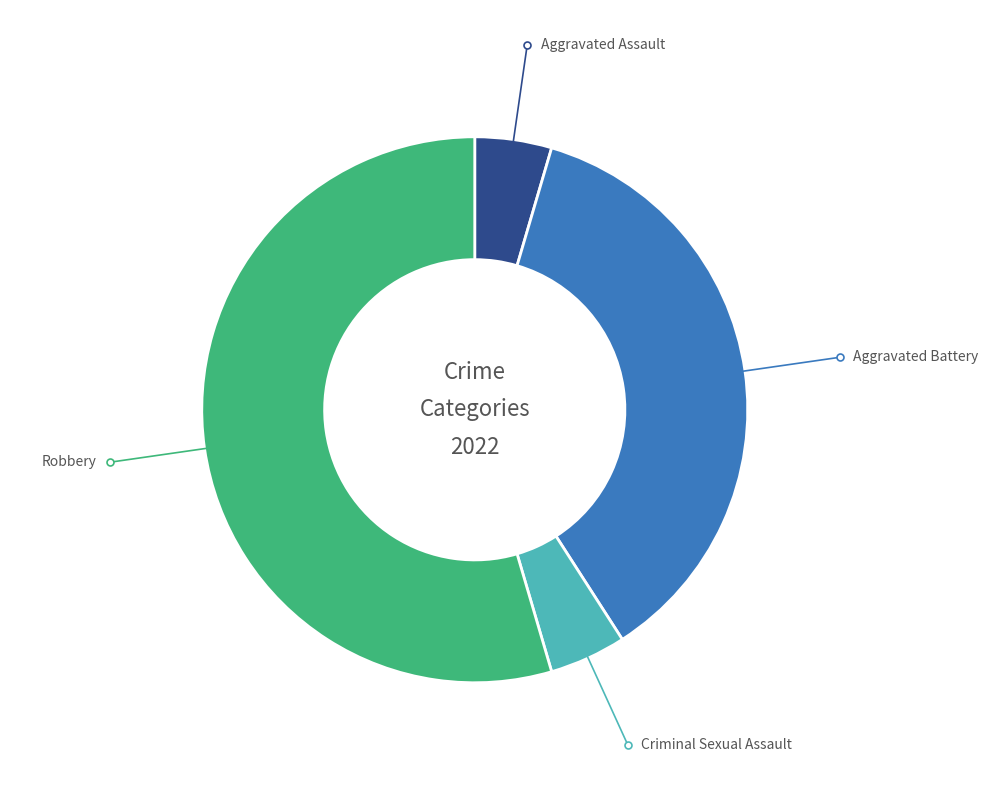

Combined, do Criminal Sexual Assault and Aggravated Assault account for over 50%?

No